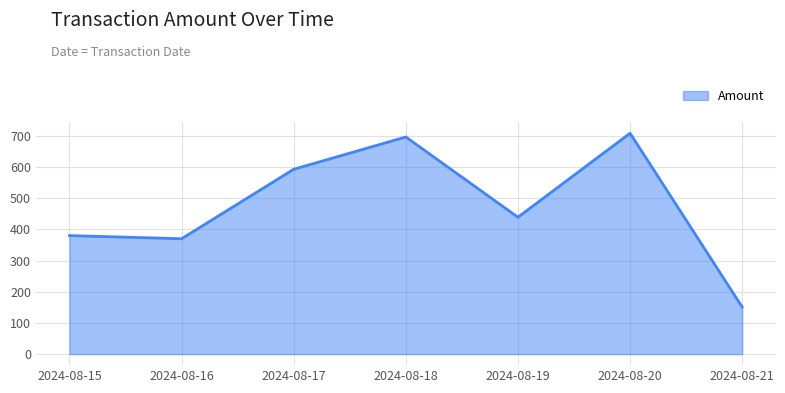

Where is the data nearest to the value 429?

2024-08-19